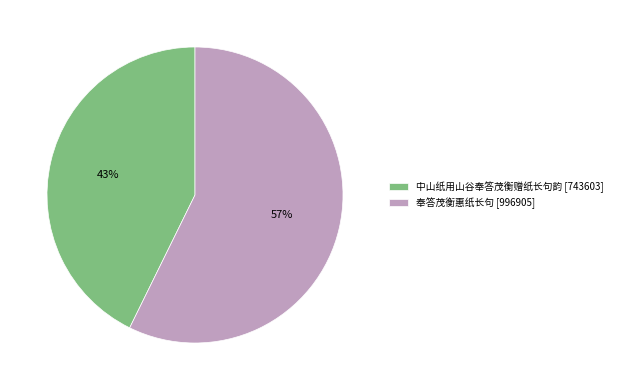

To the nearest percent, what is the combined percentage of 奉答茂衡惠纸长句 [996905] and 中山纸用山谷奉答茂衡赠纸长句韵 [743603]?

100%